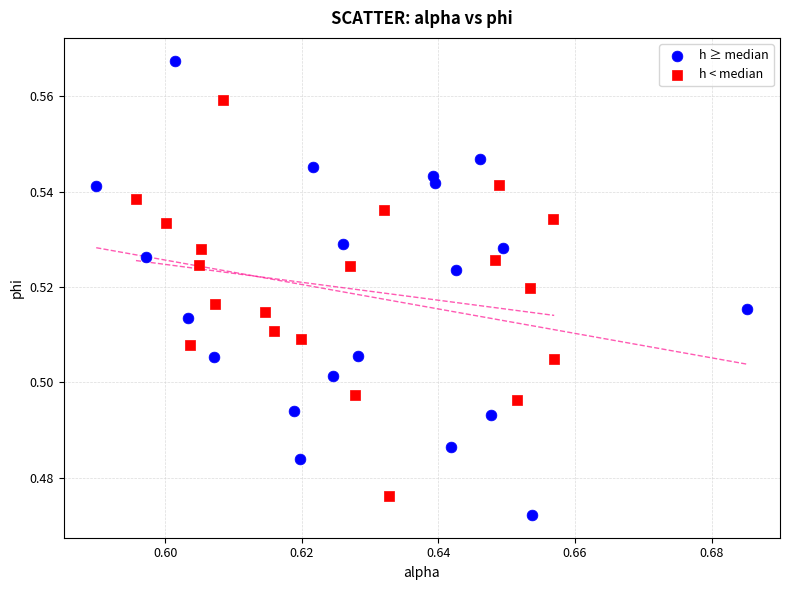

What are all the series names shown in the legend?

h ≥ median, h < median